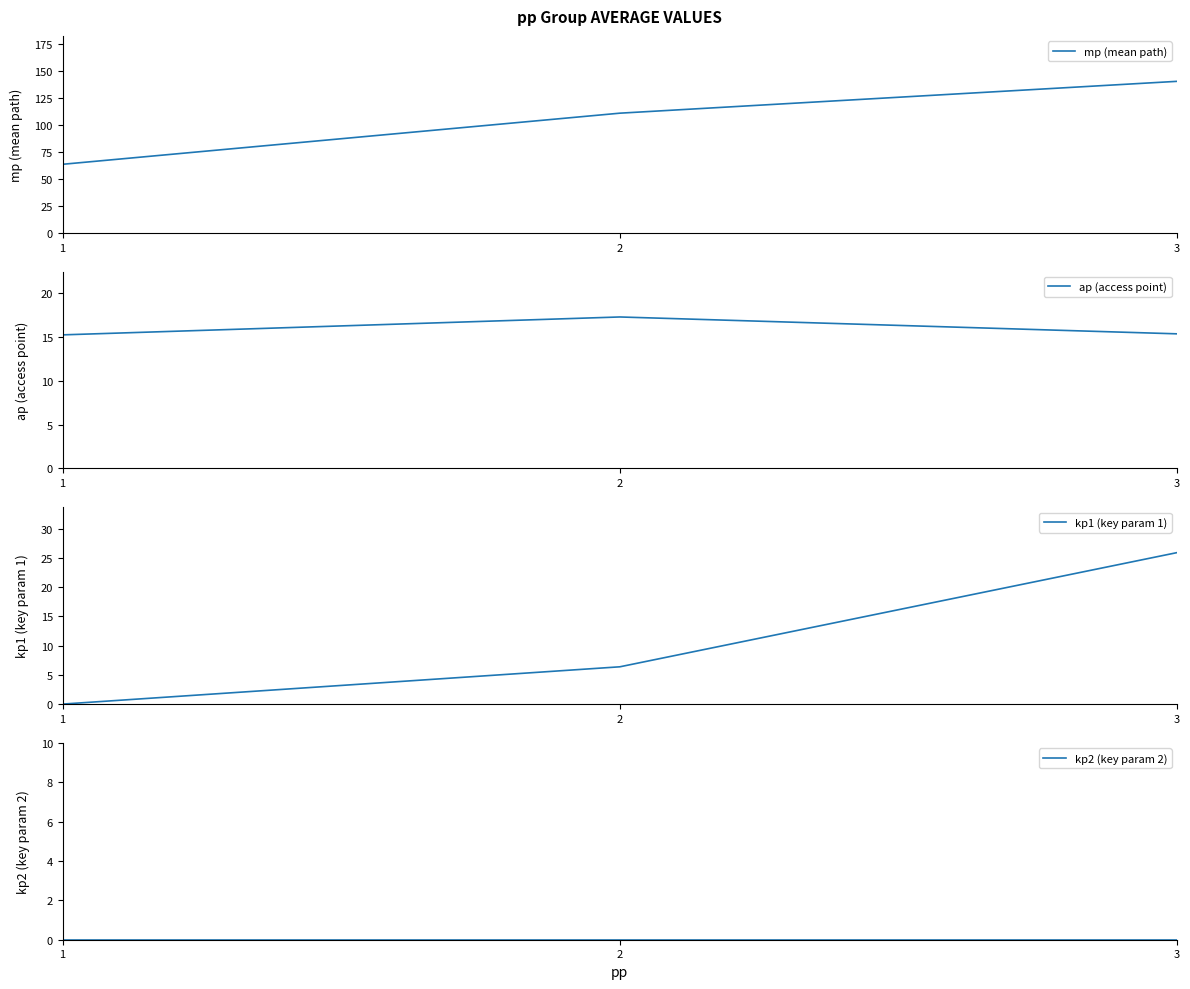

At which label does kp1 (key param 1) reach its peak?

3